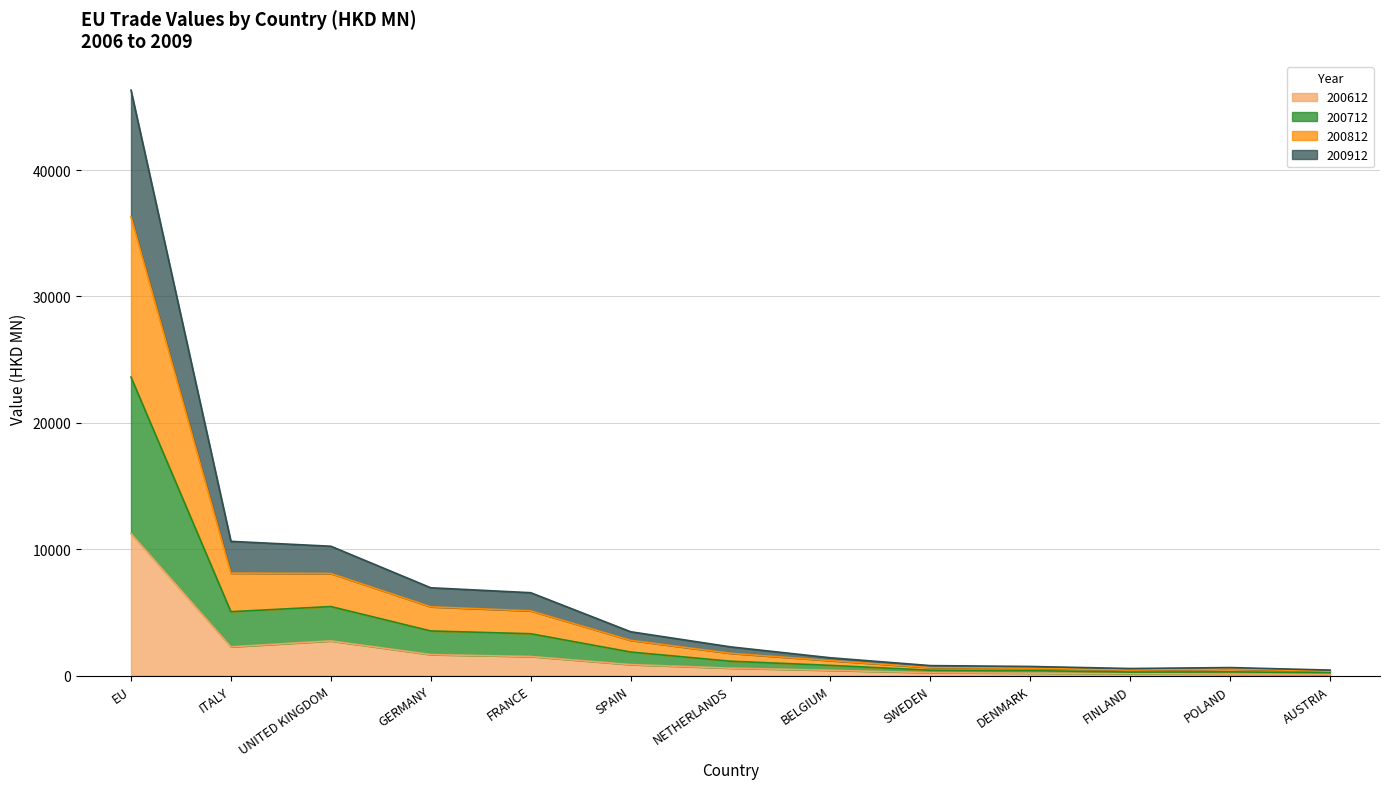

What is the total value across all series at EU?

46327.8